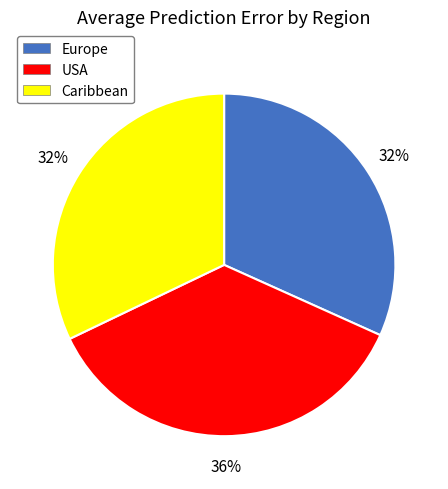

Combined, do Europe and Caribbean account for over 50%?

Yes